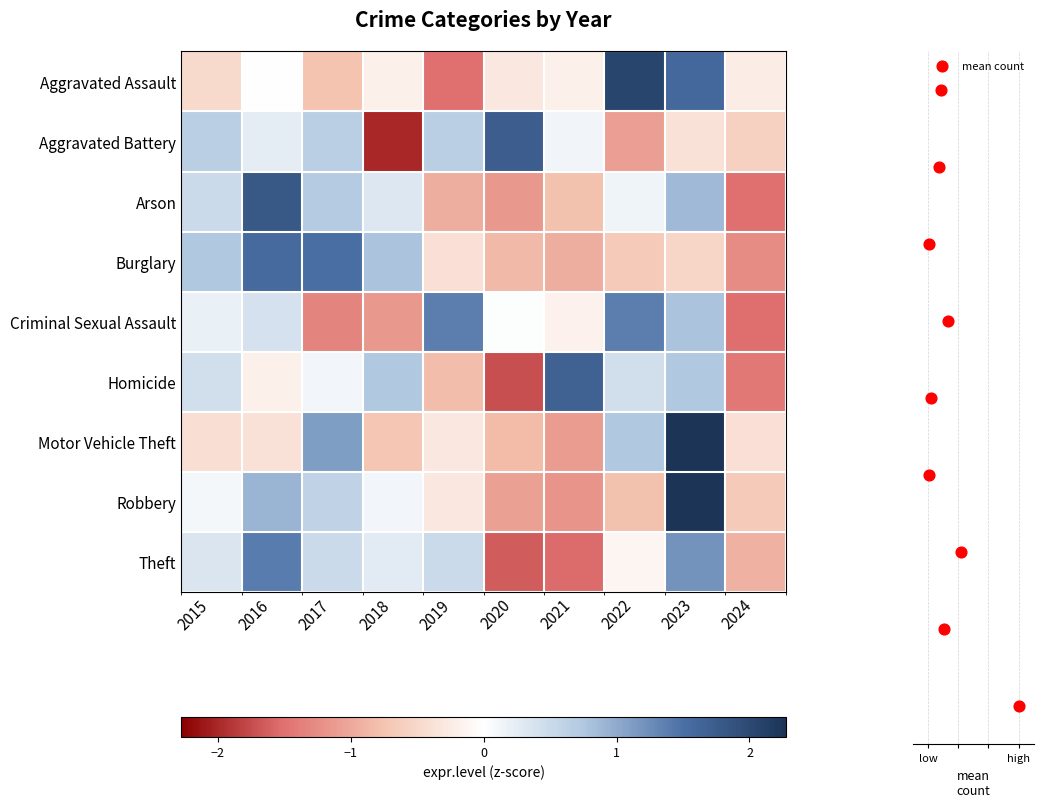

Is the value of Arson at 2023 greater than the value of Aggravated Battery at 2017?

Yes